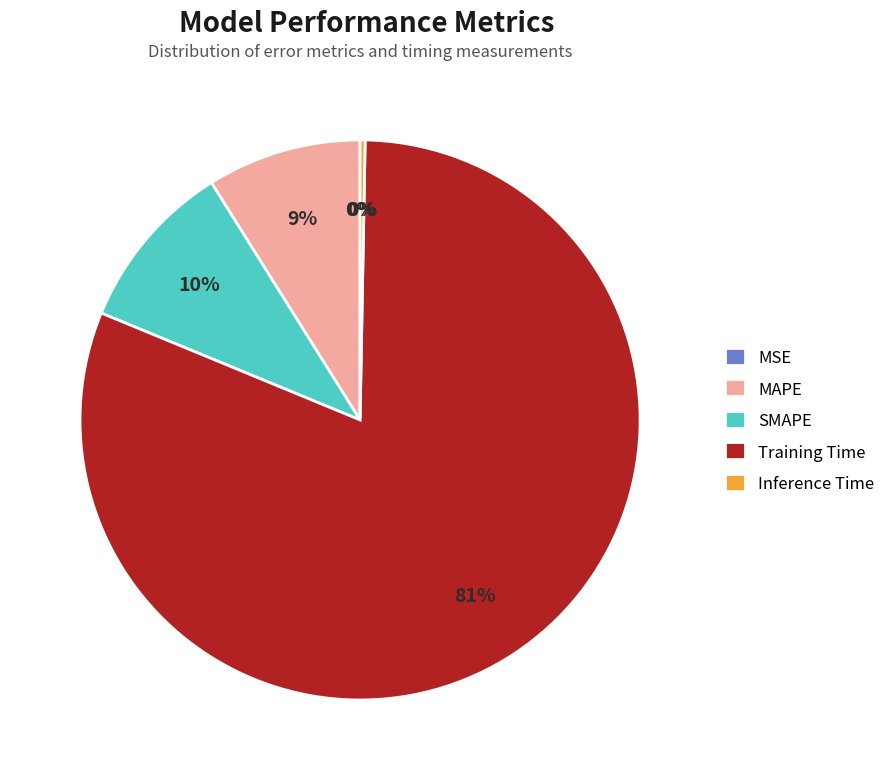

What is the largest slice in the pie chart?

Training Time